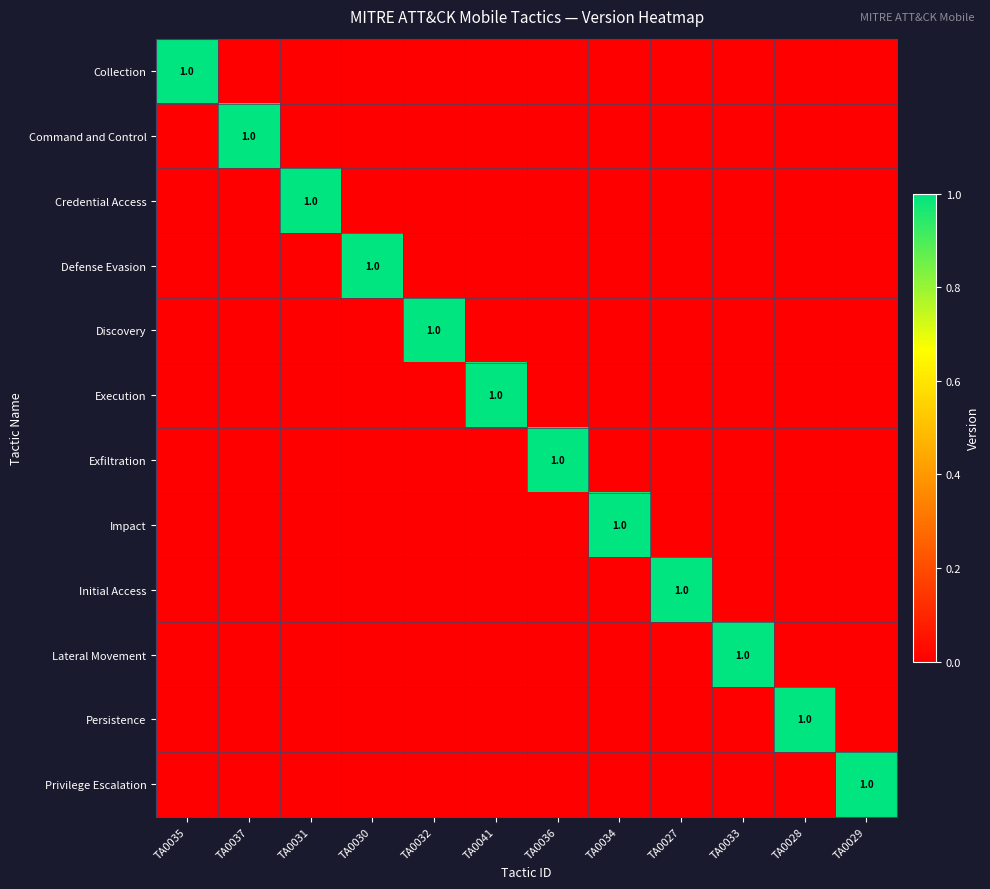

Is it true that Exfiltration equals 1 at TA0036?

True